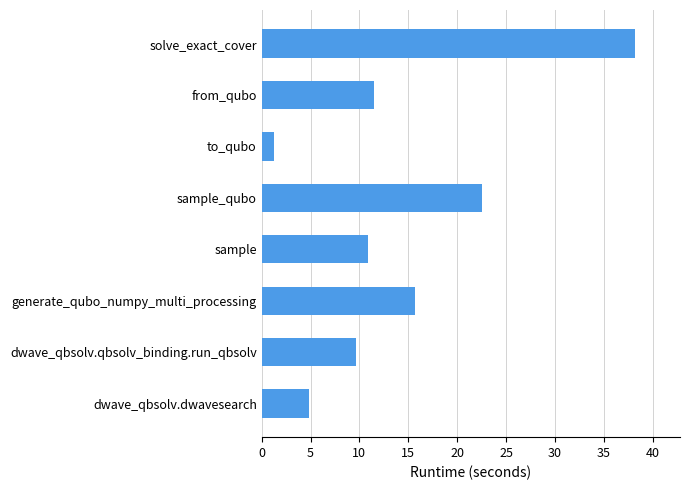

Reading bottom to top, extract all data points from this chart.

dwave_qbsolv.dwavesearch=4.8	dwave_qbsolv.qbsolv_binding.run_qbsolv=9.7	generate_qubo_numpy_multi_processing=15.7	sample=10.9	sample_qubo=22.5	to_qubo=1.3	from_qubo=11.5	solve_exact_cover=38.2